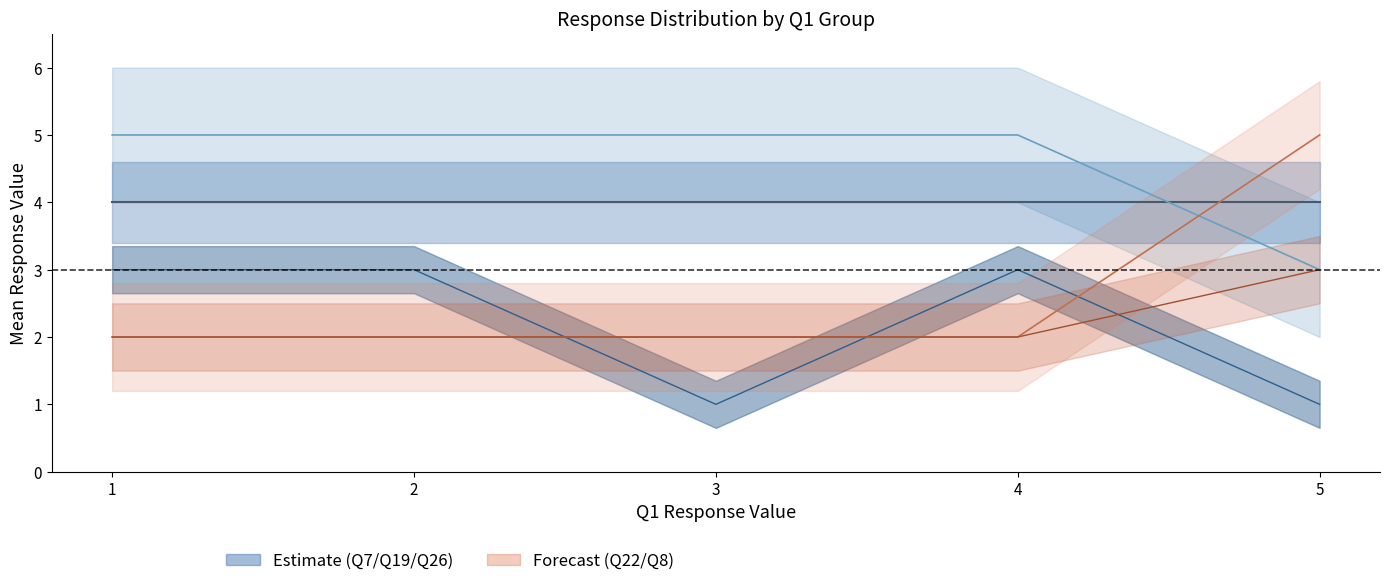

What is the difference between the Q26 line values at 5 and 2?

2